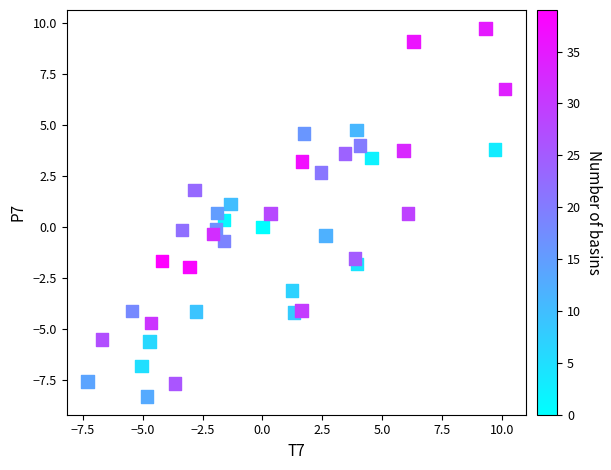

What is the range of X values (max minus min)?

17.4